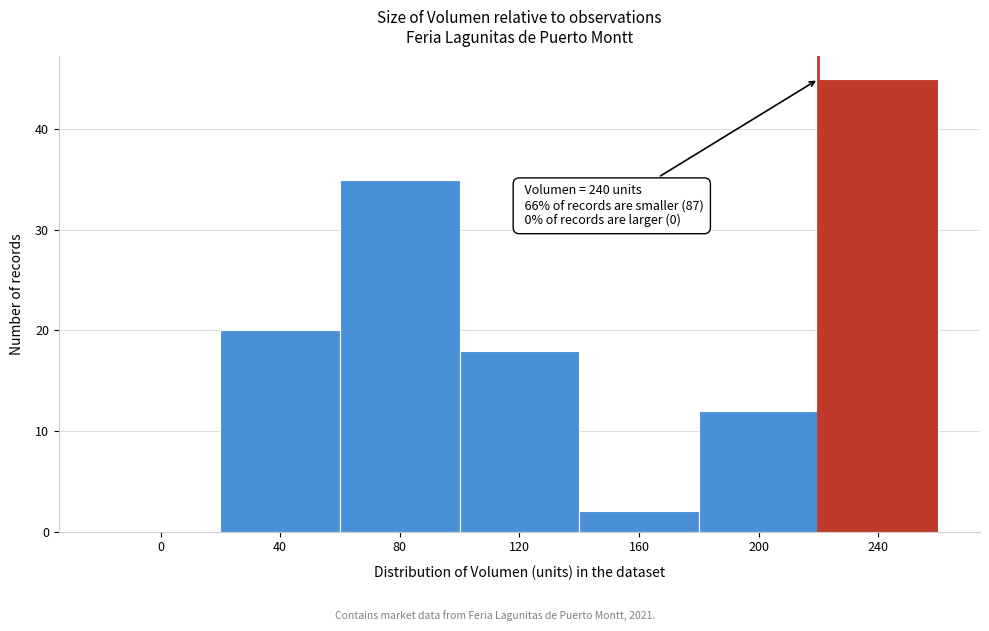

Reading right to left, what are all the values shown in this chart?

240=45	200=12	160=2	120=18	80=35	40=20	0=0